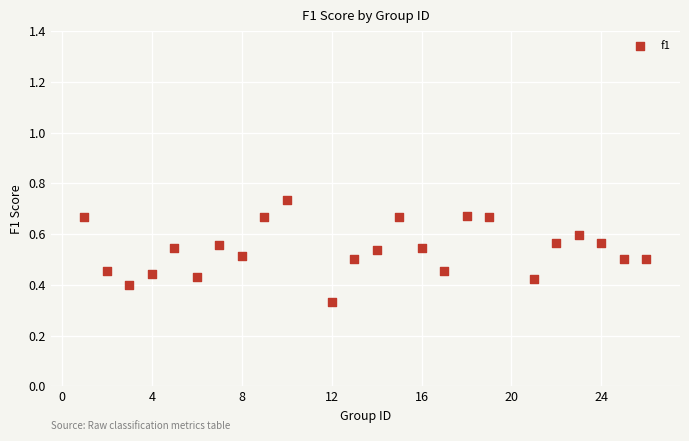

What is the range of X values (max minus min)?

25.0